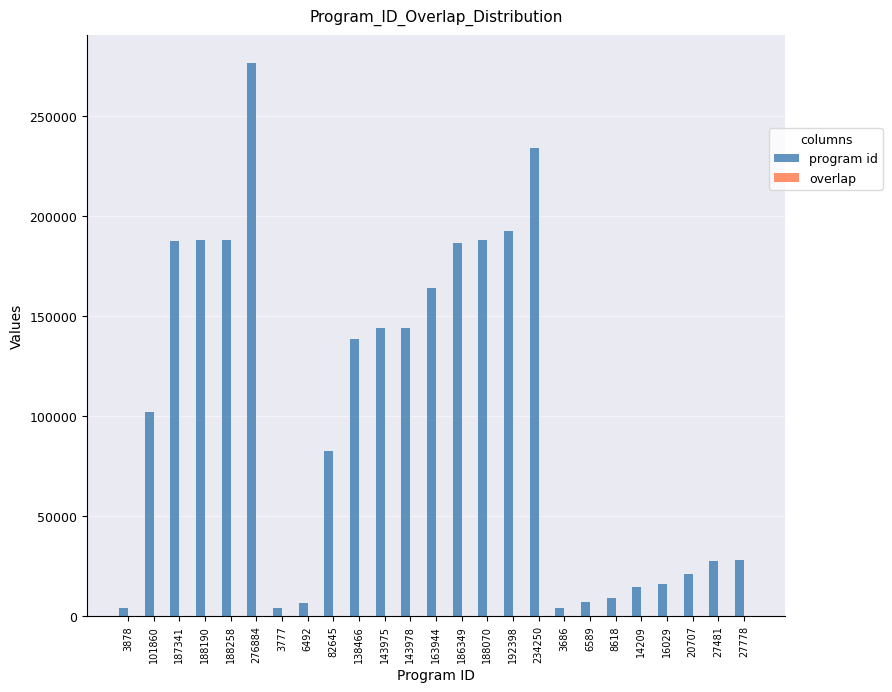

Between 143978 and 3686, which series saw the biggest shift?

program id